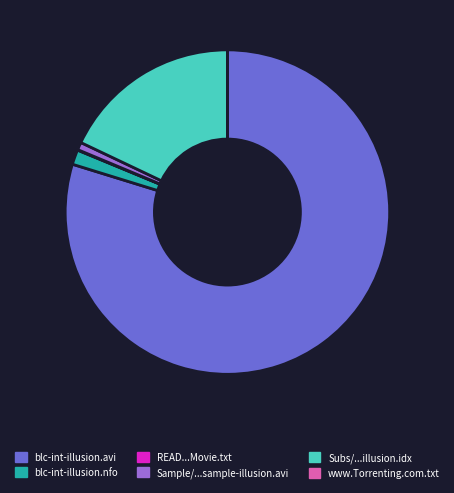

Does blc-int-illusion.nfo represent more than half of the total?

No